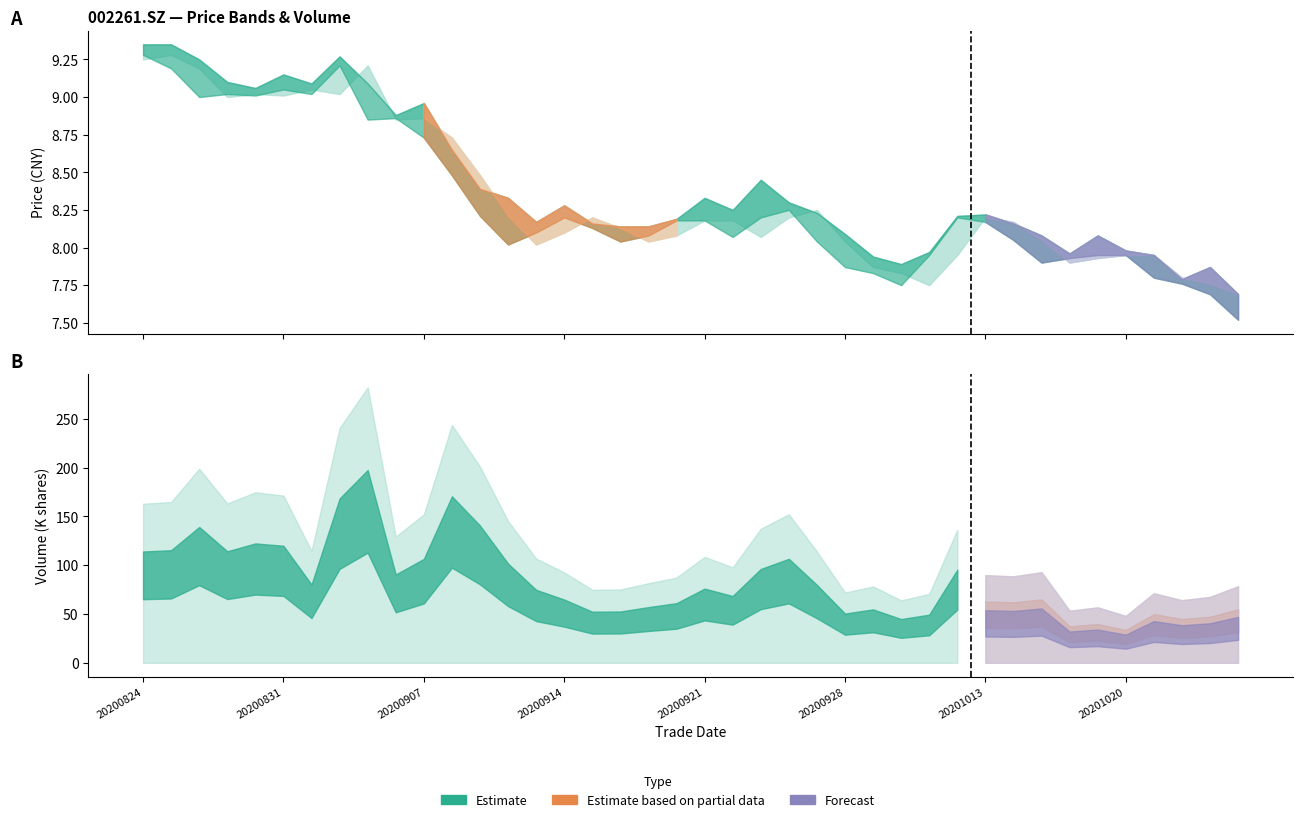

Reading left to right, extract all data points from this chart.

close: 20200824=9.3	20200825=9.2	20200826=9.0	20200827=9.0	20200828=9.0	20200831=9.1	20200901=9.0	20200902=9.2	20200903=8.8	20200904=8.9	20200907=8.7	20200908=8.5	20200909=8.2	20200910=8.0	20200911=8.1	20200914=8.2	20200915=8.1	20200916=8.0	20200917=8.1	20200918=8.2	20200921=8.2	20200922=8.1	20200923=8.2	20200924=8.2	20200925=8.0	20200928=7.9	20200929=7.8	20200930=7.8	20201009=8.0	20201012=8.2	20201013=8.2	20201014=8.1	20201015=7.9	20201016=7.9	20201019=8.0	20201020=8.0	20201021=7.8	20201022=7.8	20201023=7.7	20201026=7.5
high: 20200824=9.3	20200825=9.3	20200826=9.2	20200827=9.1	20200828=9.1	20200831=9.2	20200901=9.1	20200902=9.3	20200903=9.1	20200904=8.9	20200907=9.0	20200908=8.7	20200909=8.4	20200910=8.3	20200911=8.2	20200914=8.3	20200915=8.2	20200916=8.1	20200917=8.1	20200918=8.2	20200921=8.3	20200922=8.2	20200923=8.4	20200924=8.3	20200925=8.2	20200928=8.1	20200929=7.9	20200930=7.9	20201009=8.0	20201012=8.2	20201013=8.2	20201014=8.2	20201015=8.1	20201016=8.0	20201019=8.1	20201020=8.0	20201021=8.0	20201022=7.8	20201023=7.9	20201026=7.7
pre_close: 20200824=9.2	20200825=9.3	20200826=9.2	20200827=9.0	20200828=9.0	20200831=9.0	20200901=9.1	20200902=9.0	20200903=9.2	20200904=8.8	20200907=8.9	20200908=8.7	20200909=8.5	20200910=8.2	20200911=8.0	20200914=8.1	20200915=8.2	20200916=8.1	20200917=8.0	20200918=8.1	20200921=8.2	20200922=8.2	20200923=8.1	20200924=8.2	20200925=8.2	20200928=8.0	20200929=7.9	20200930=7.8	20201009=7.8	20201012=8.0	20201013=8.2	20201014=8.2	20201015=8.1	20201016=7.9	20201019=7.9	20201020=8.0	20201021=8.0	20201022=7.8	20201023=7.8	20201026=7.7